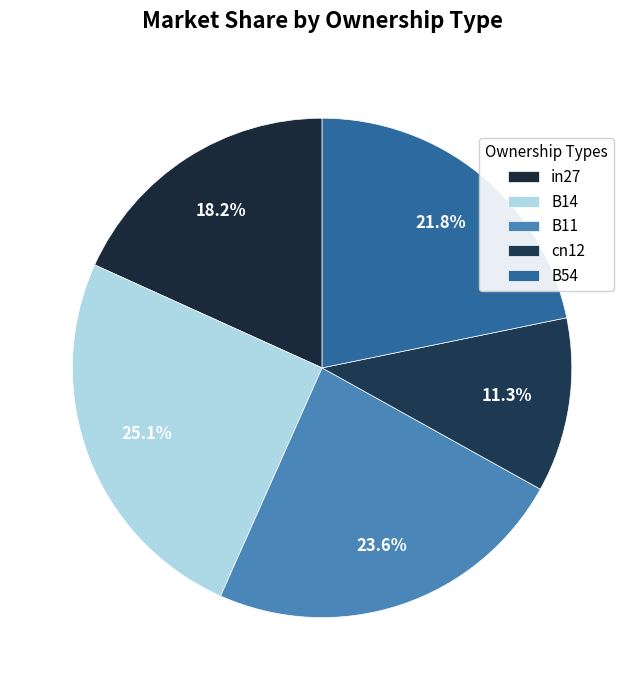

How many segments does this pie chart have?

5